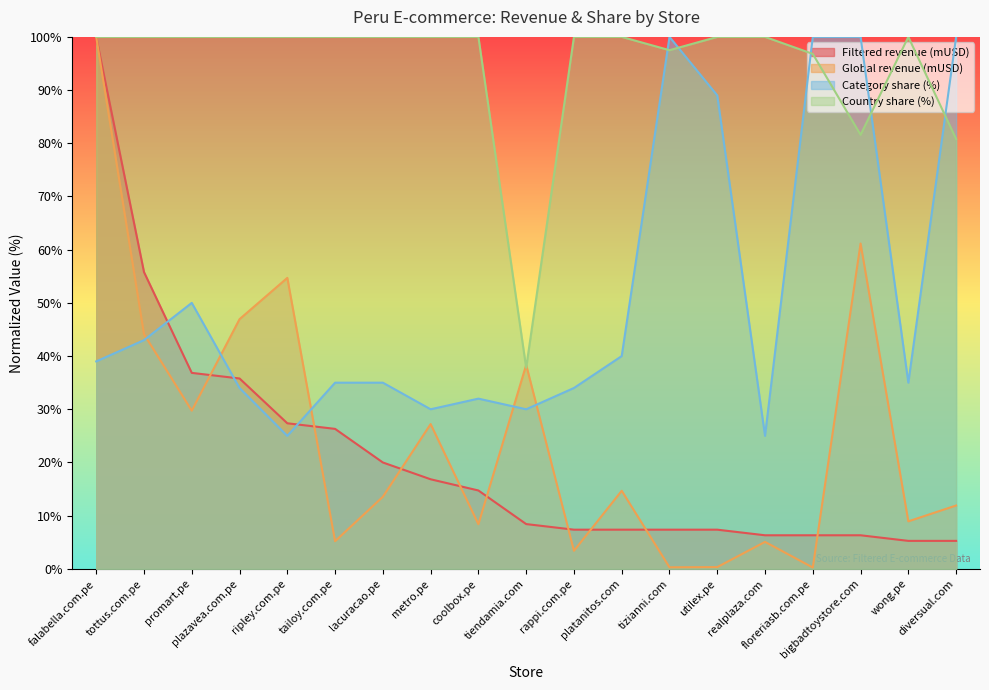

At which label is Global revenue (mUSD) closest to 50?

plazavea.com.pe